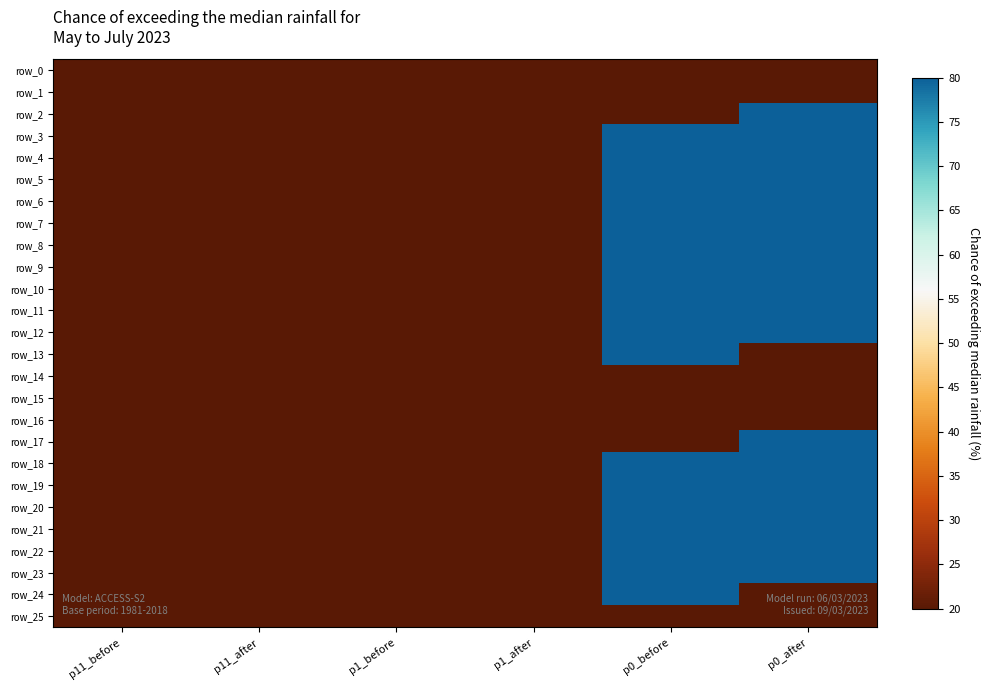

Is the value of row_19 at p0_before greater than the value of row_23 at p1_after?

Yes